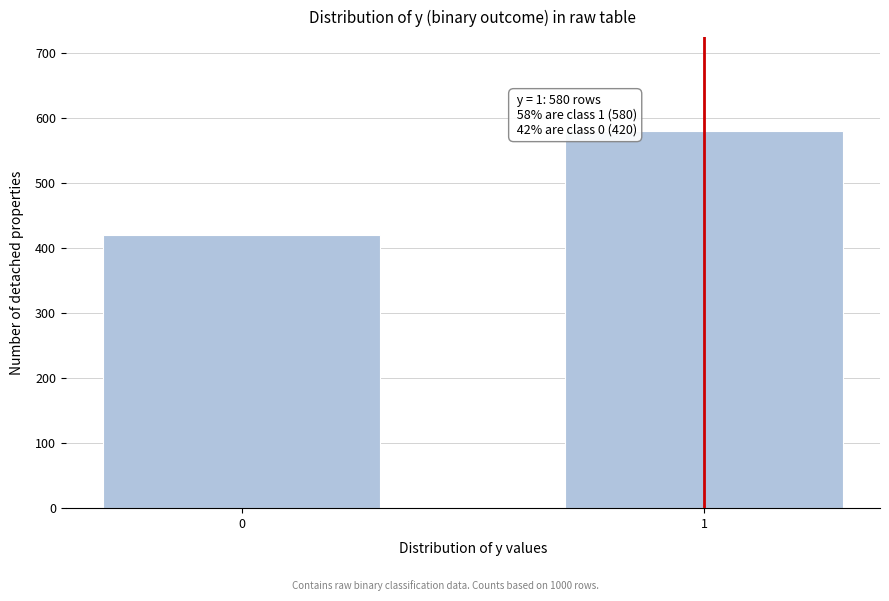

Reading left to right, extract all data points from this chart.

0=420	1=580